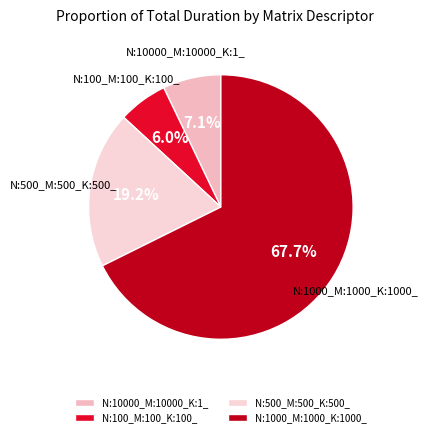

To the nearest percent, what is the difference between the N:1000_M:1000_K:1000_ and N:10000_M:10000_K:1_ slice percentages?

61%